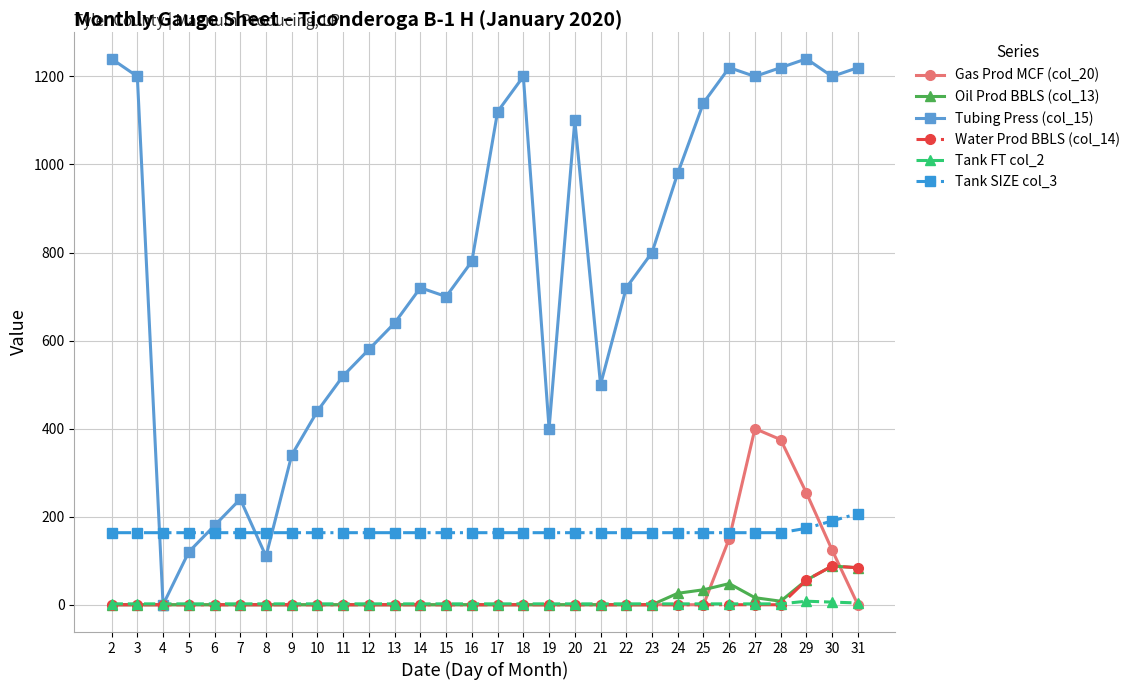

How many lines are shown in the chart?

6